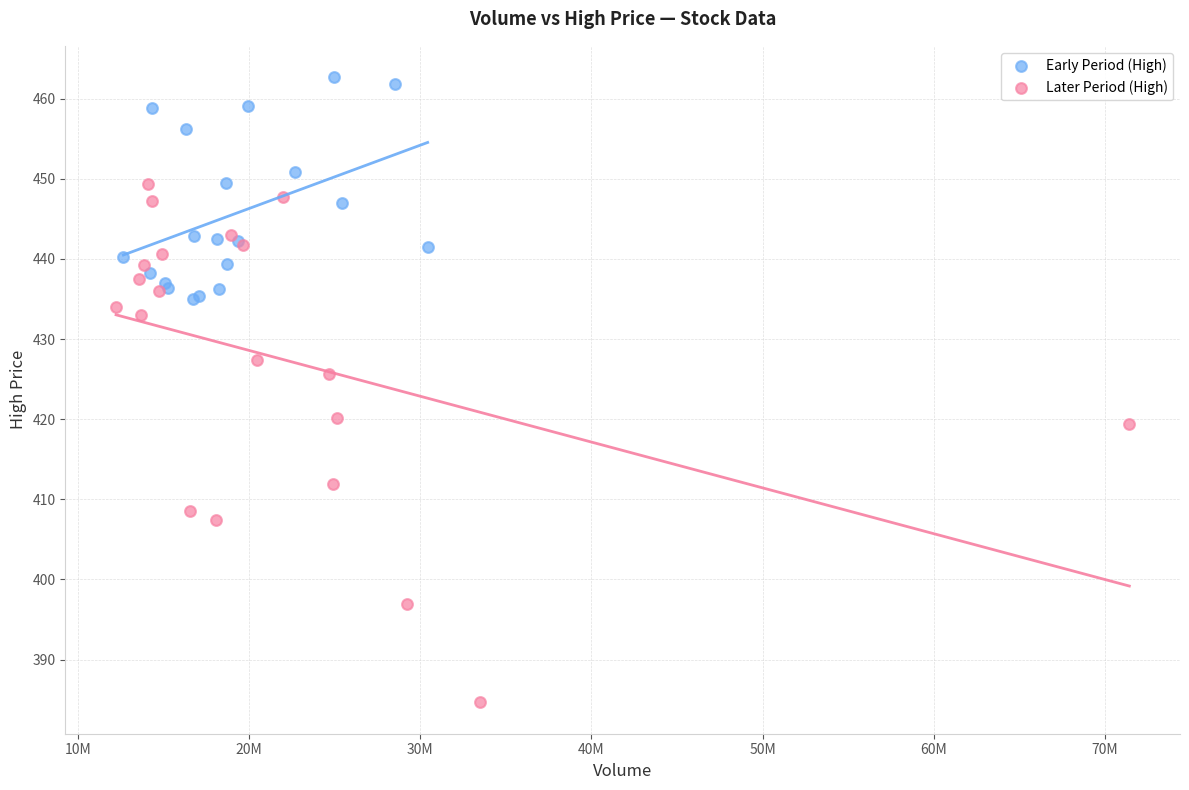

Which series reaches the minimum Y coordinate?

Later Period (High)